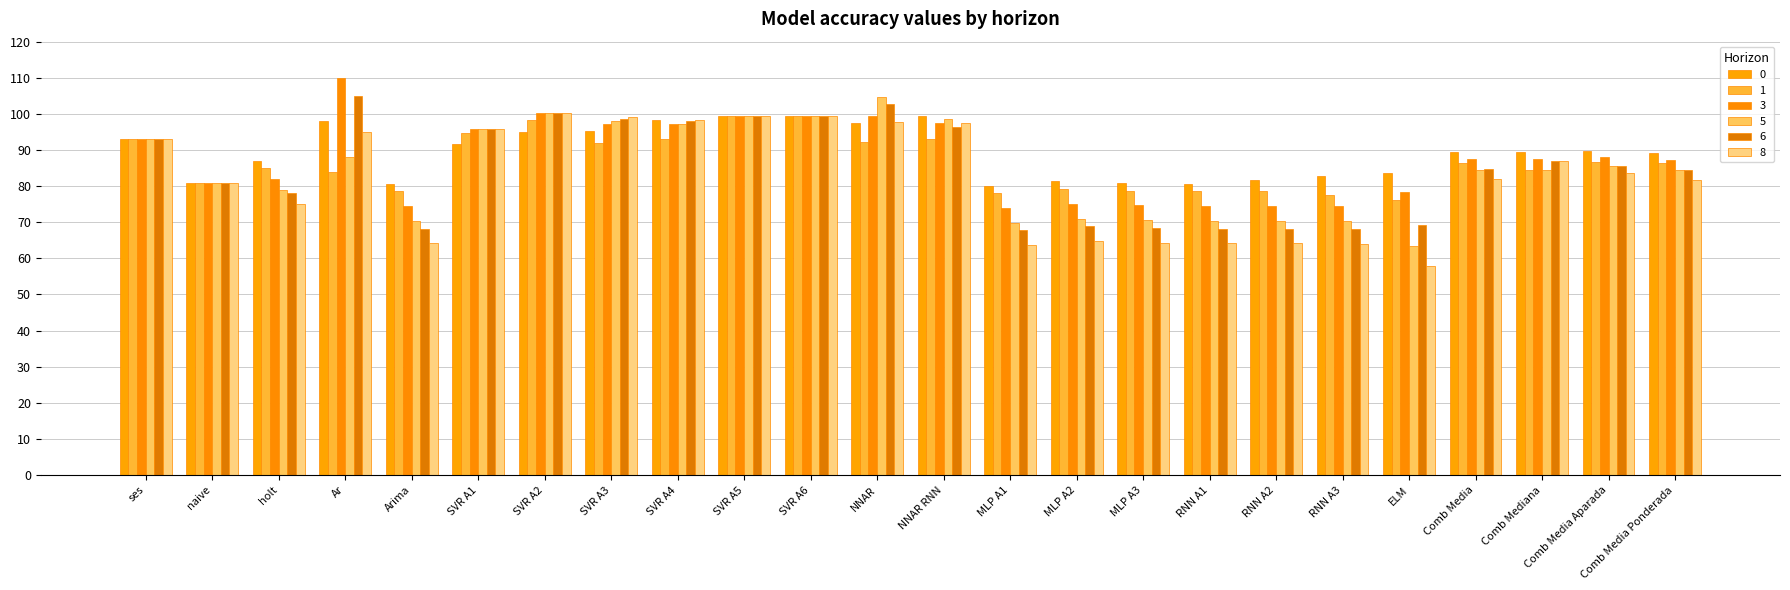

The 3 series shows 87.6 at Comb Media. True or false?

True